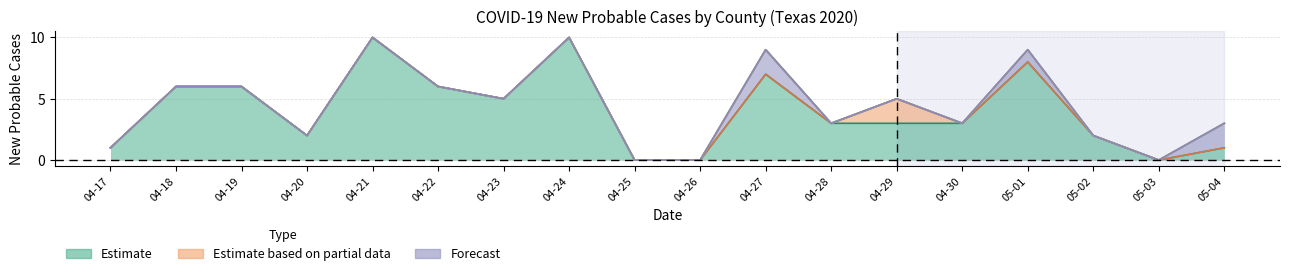

In Bexar, how many points are higher than both neighbors (excluding endpoints)?

4